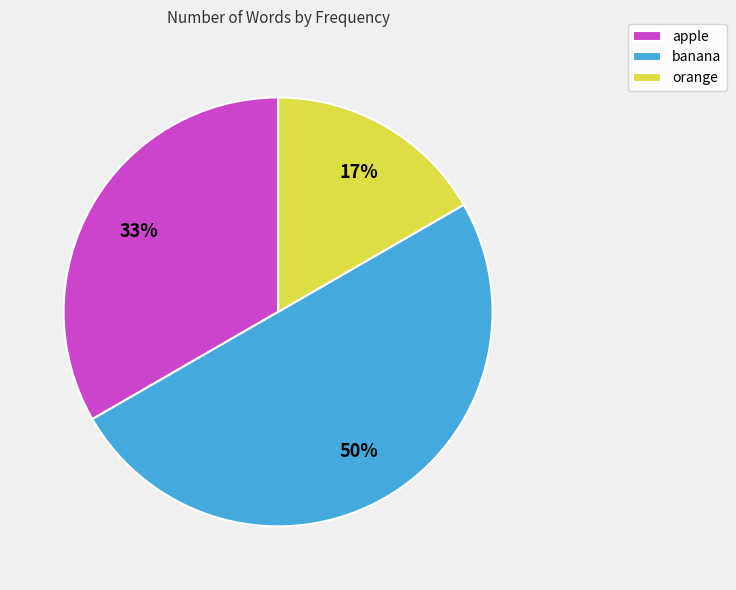

How many segments does this pie chart have?

3